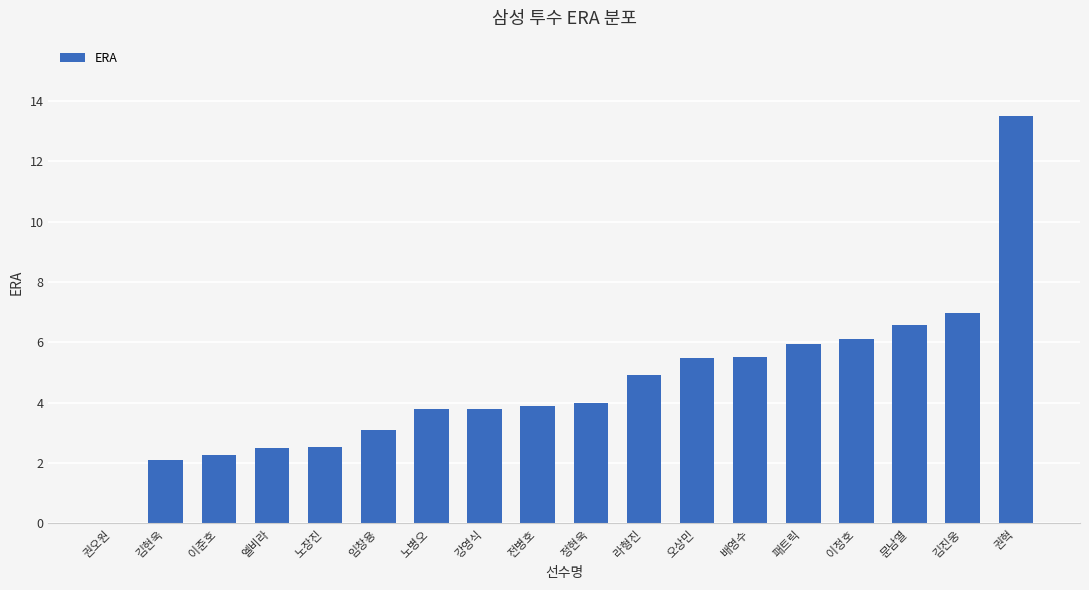

The chart shows a value of 3.8 at 노병오. True or false?

True